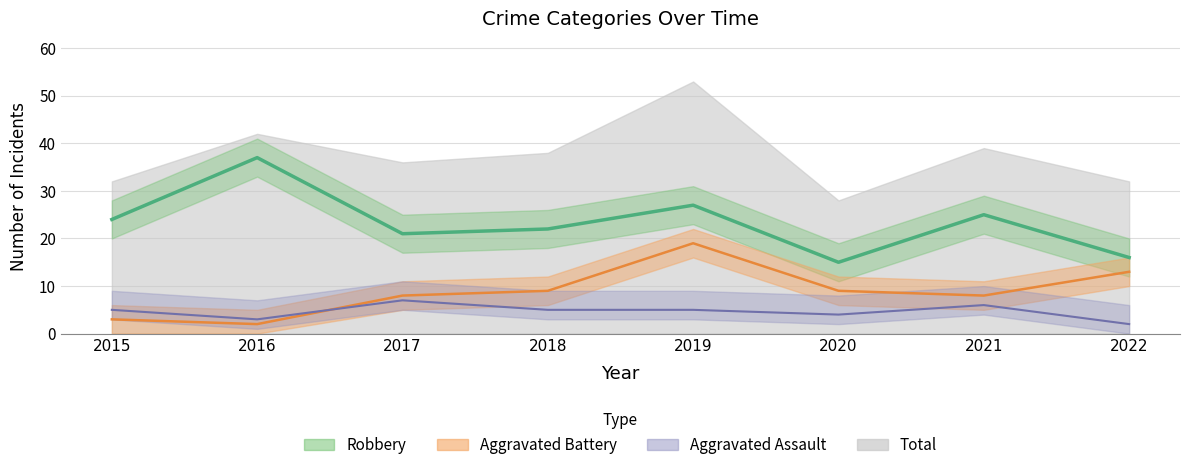

True or false: Robbery has a value of 6 at 2018.

False